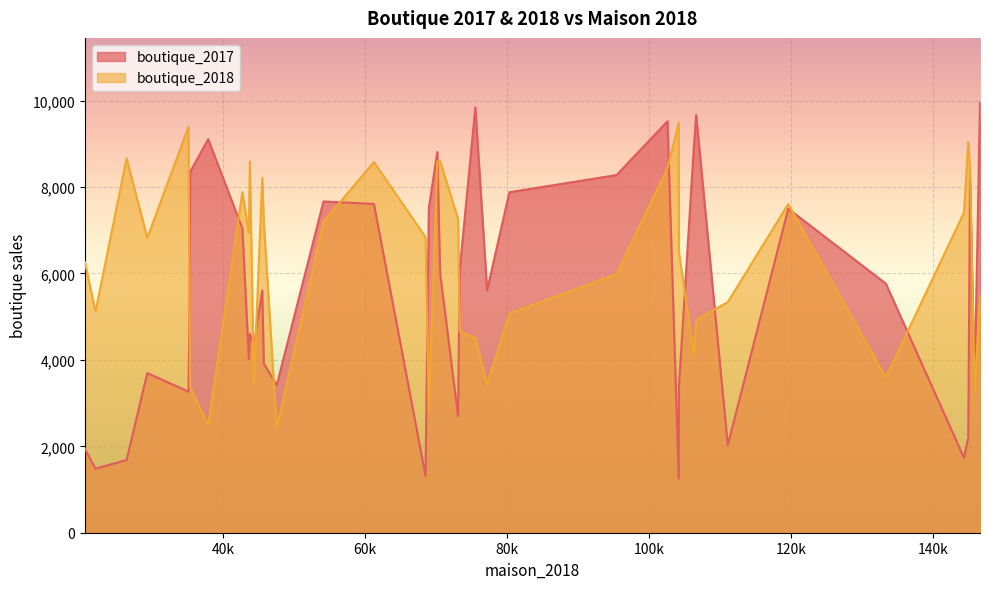

What is the difference between the boutique_2017 values at 31 and 10?

380